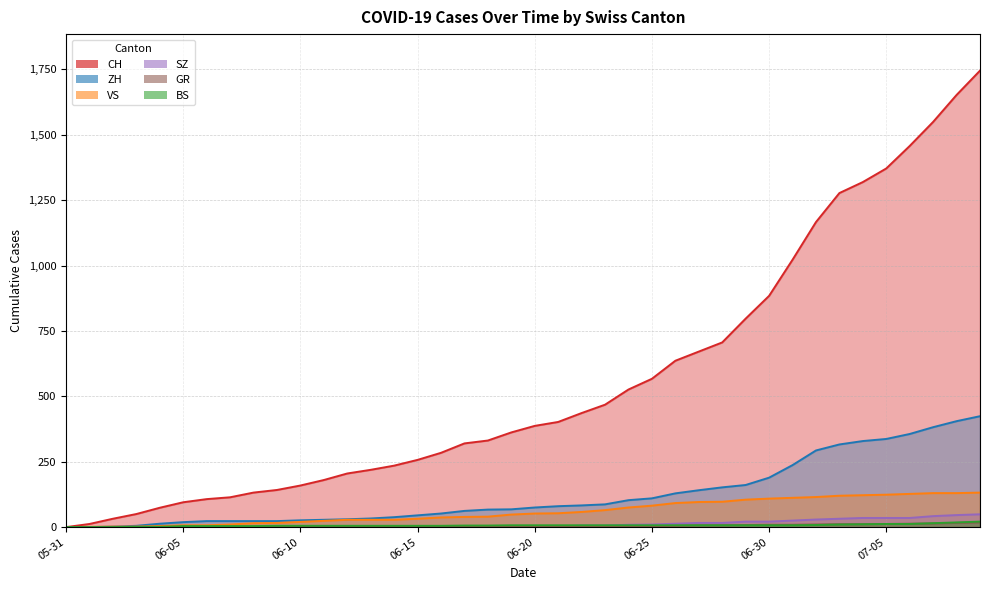

How many categories are shown in the chart?

40